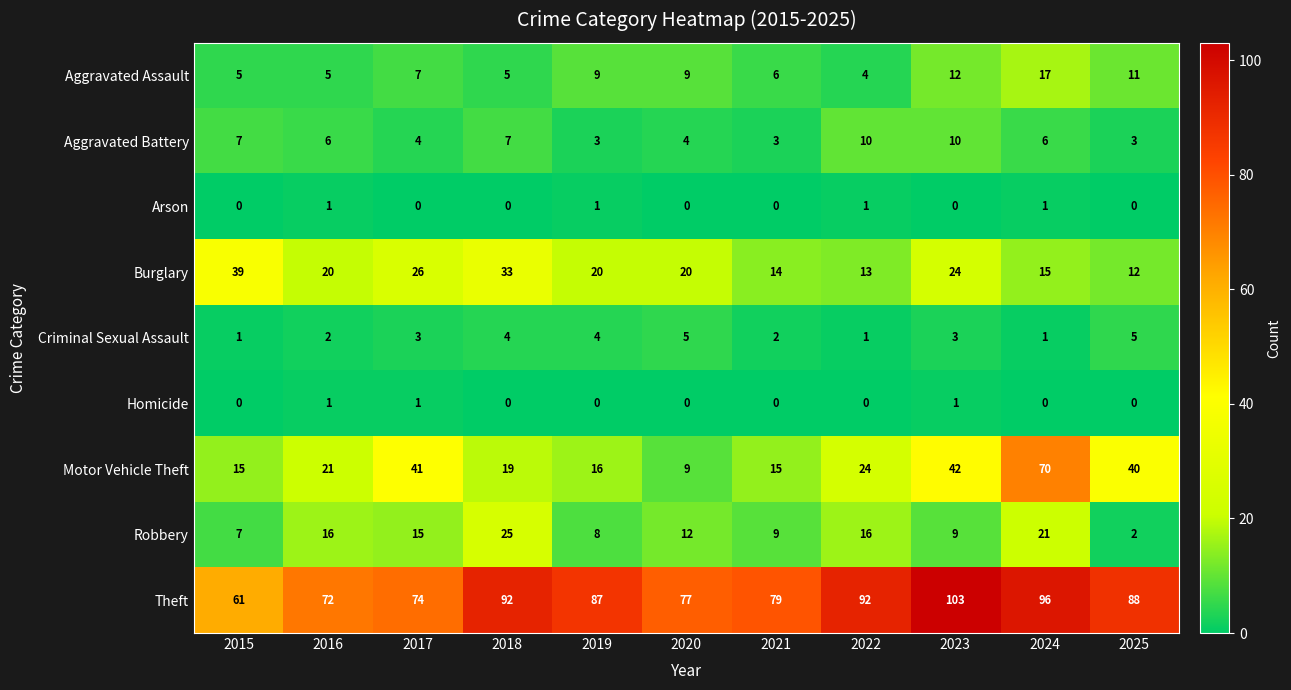

Which series changed the most between 2017 and 2018?

Motor Vehicle Theft